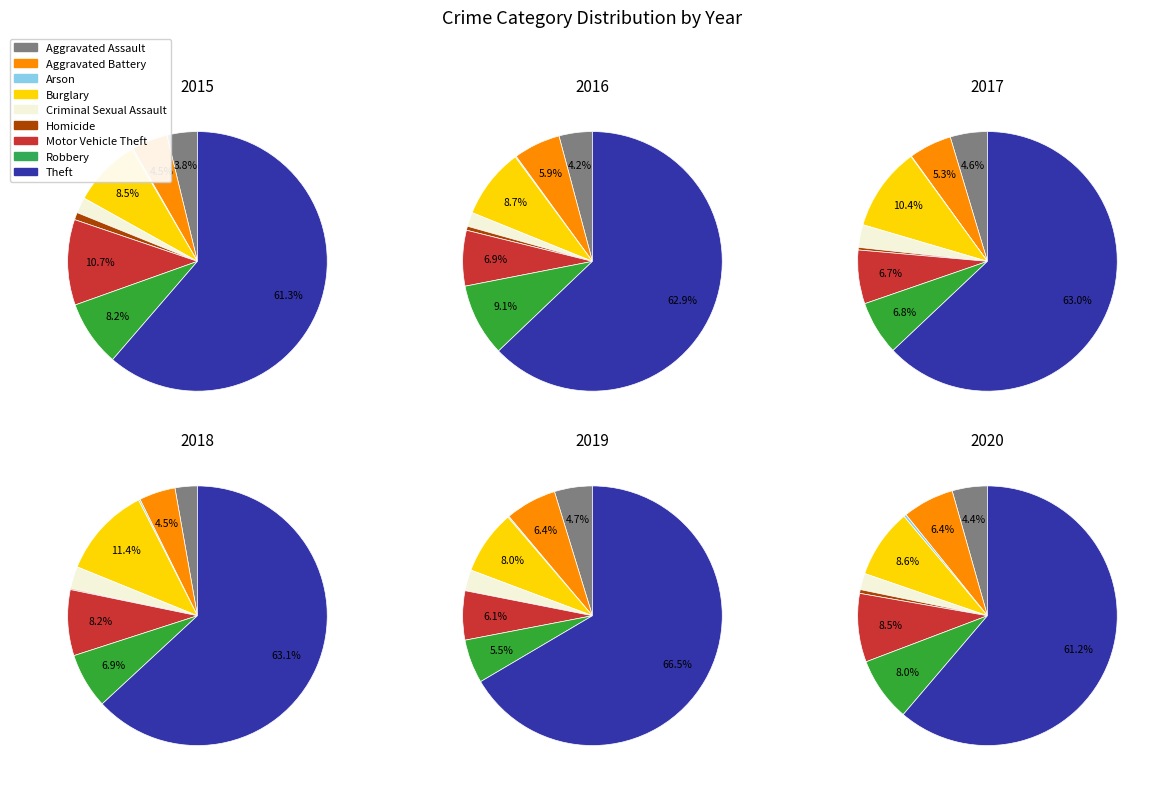

To the nearest percent, what is the average slice percentage?

11%